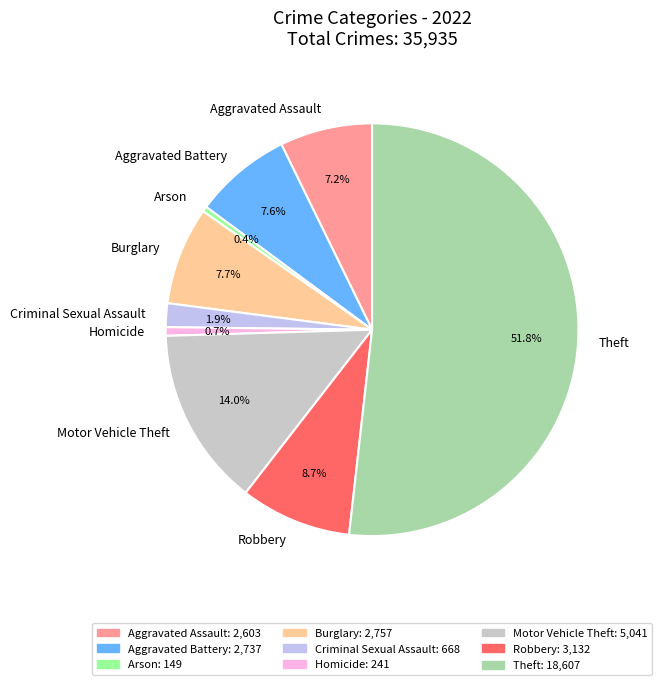

Is there a majority slice in this chart?

Yes